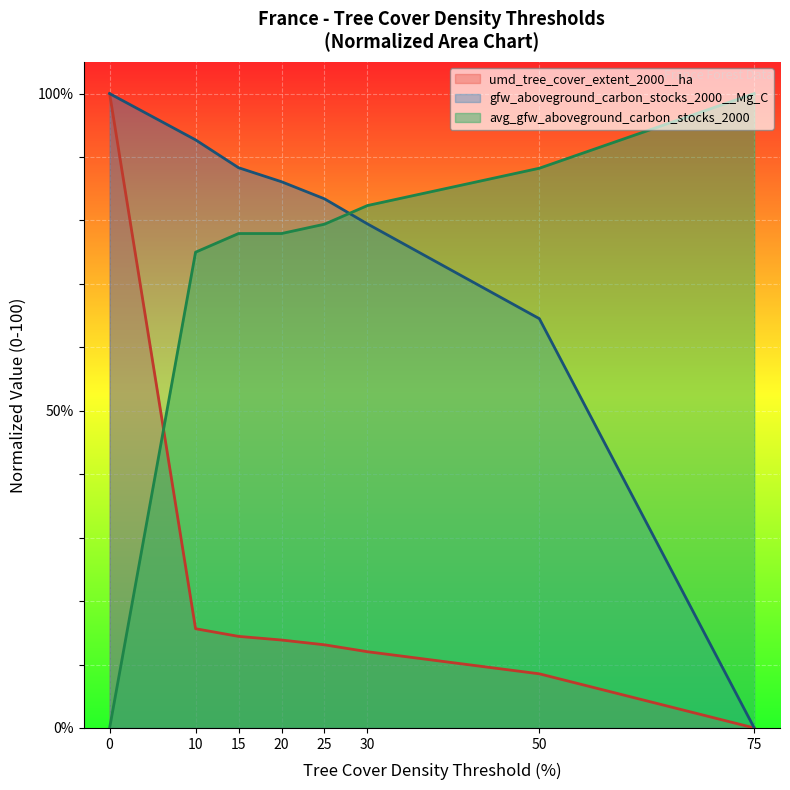

True or false: umd_tree_cover_extent_2000__ha and gfw_aboveground_carbon_stocks_2000__Mg_C cross at least once.

False